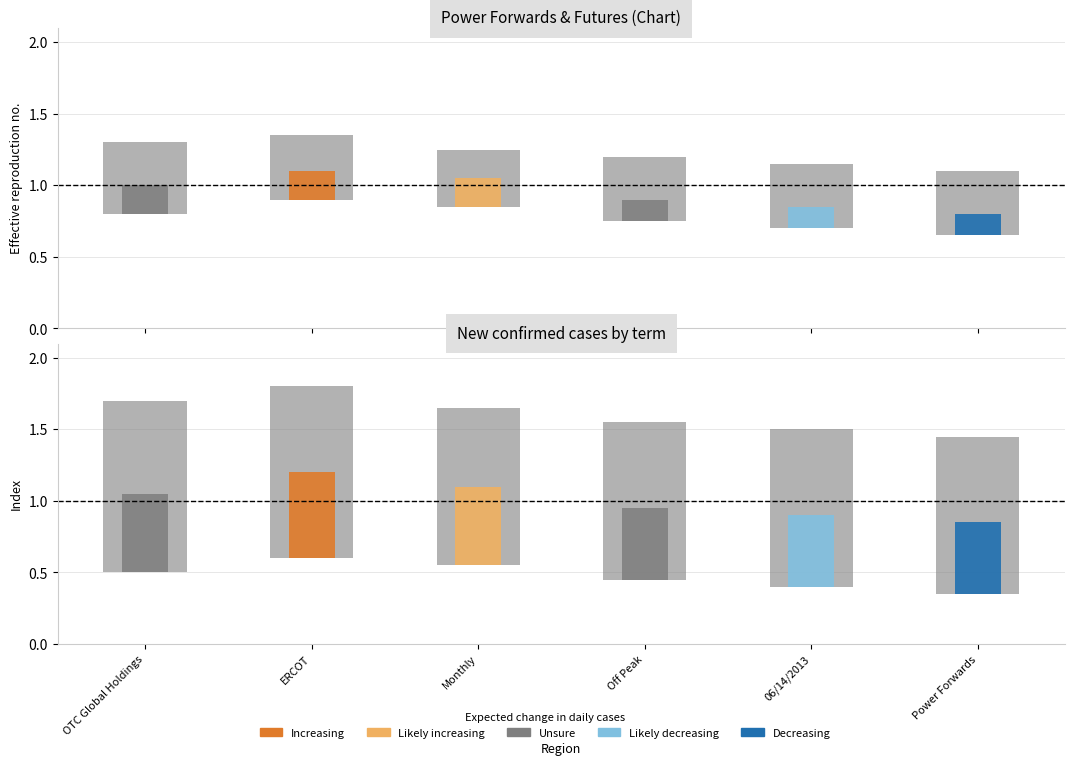

What are all the series names shown in the legend?

Increasing, Likely increasing, Unsure, Likely decreasing, Decreasing